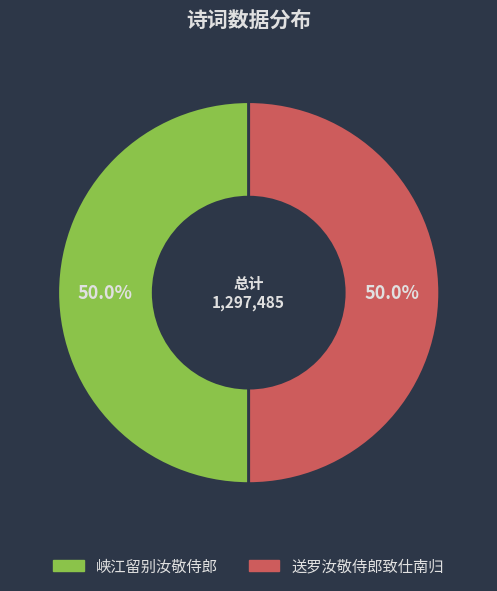

Count the number of slices in the pie.

2